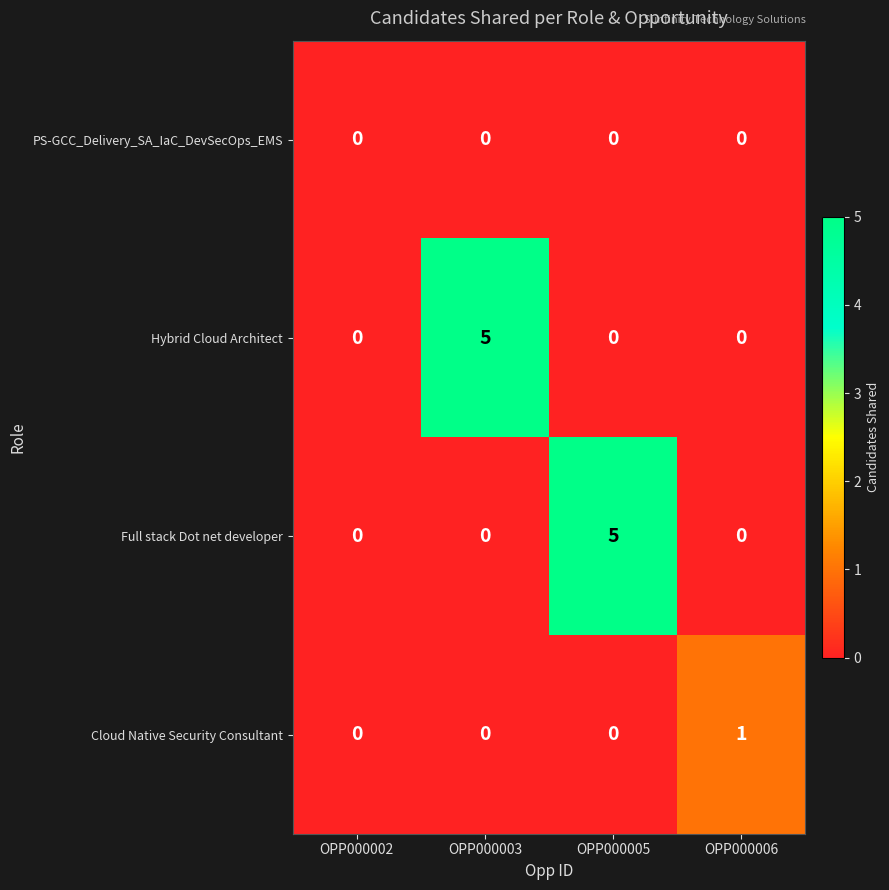

Count the Full stack Dot net developer values in the range 0 to 5.

4